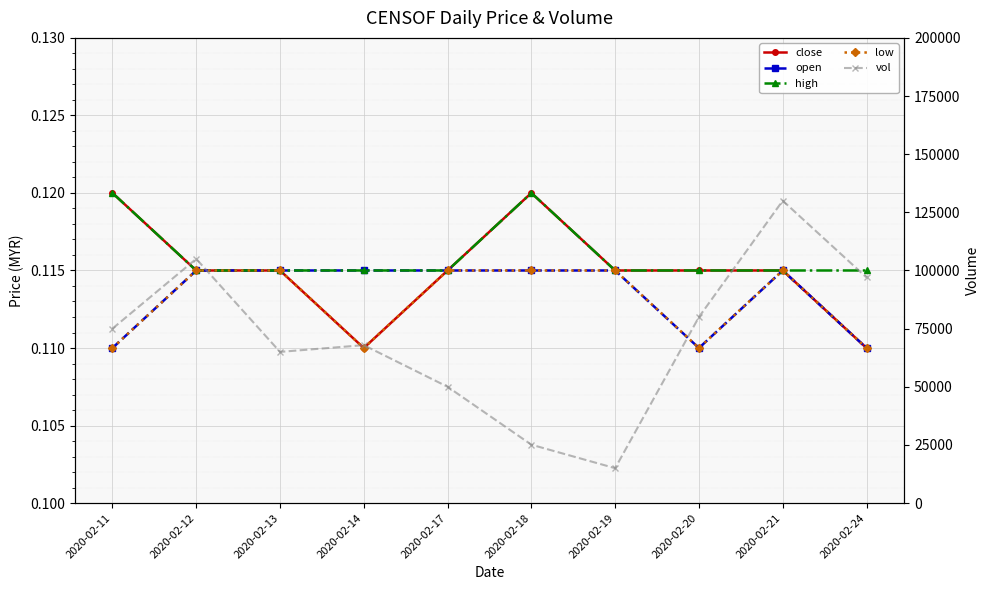

Is this an area chart (filled region under the line)?

No